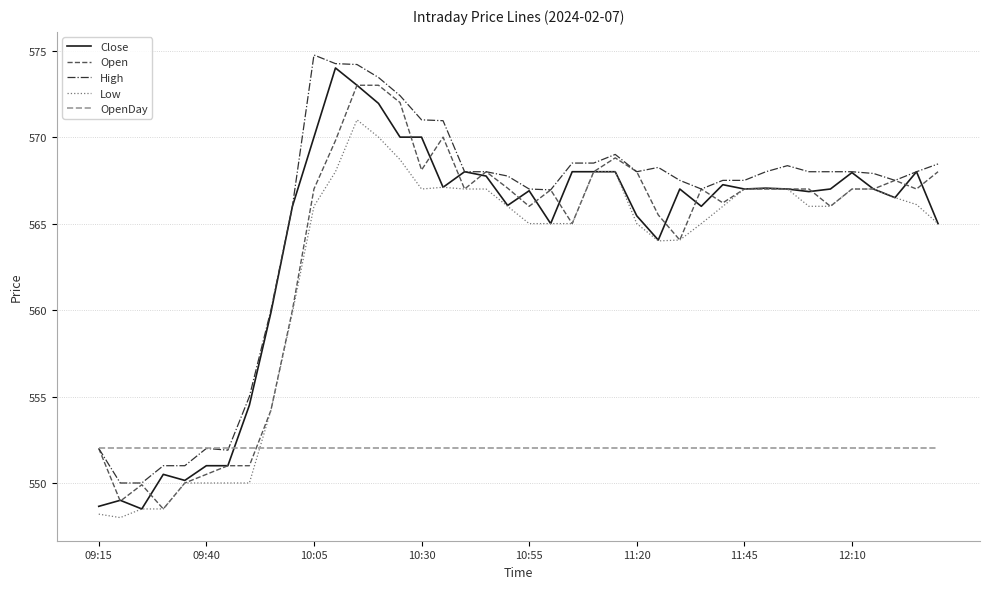

What is the greatest value displayed?

574.8